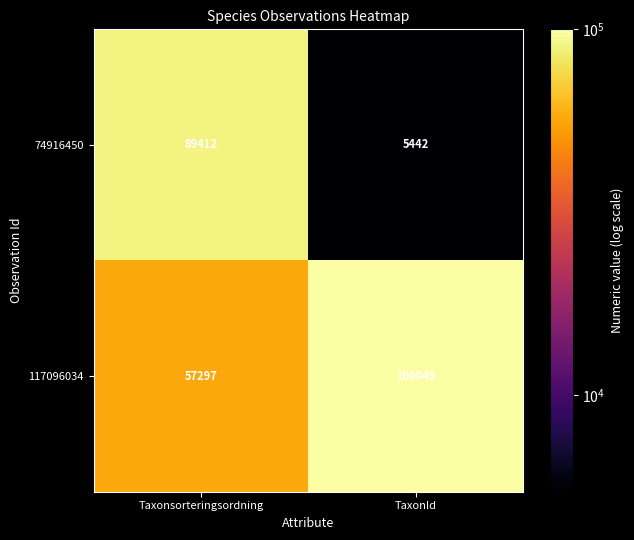

Rank the series by their average value, from highest to lowest.

117096034, 74916450